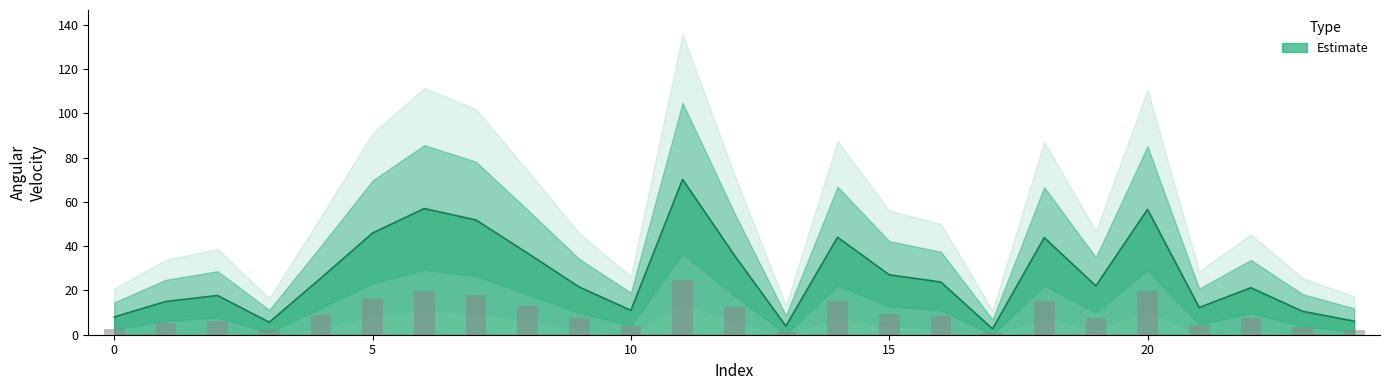

How many bars are there in total?

25